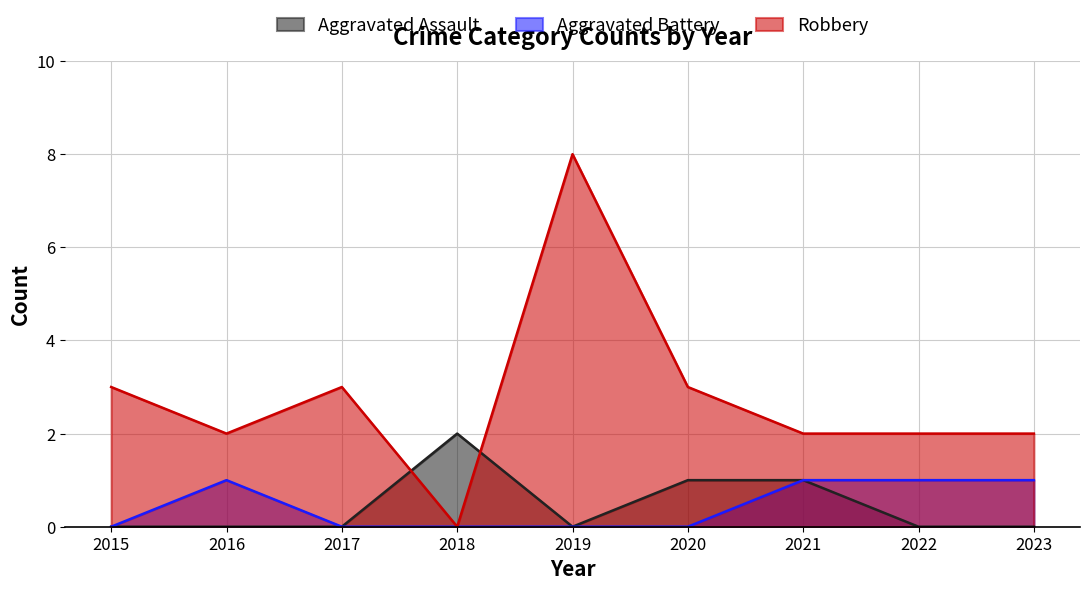

Which category has the highest value in the Robbery series?

2019